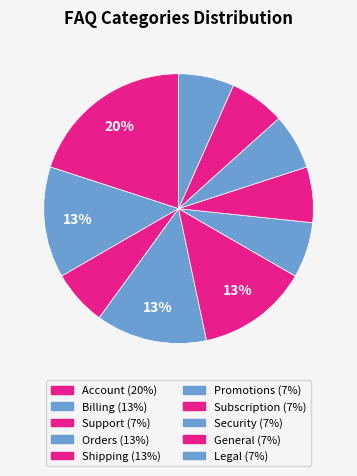

How many slices are in this pie chart?

10